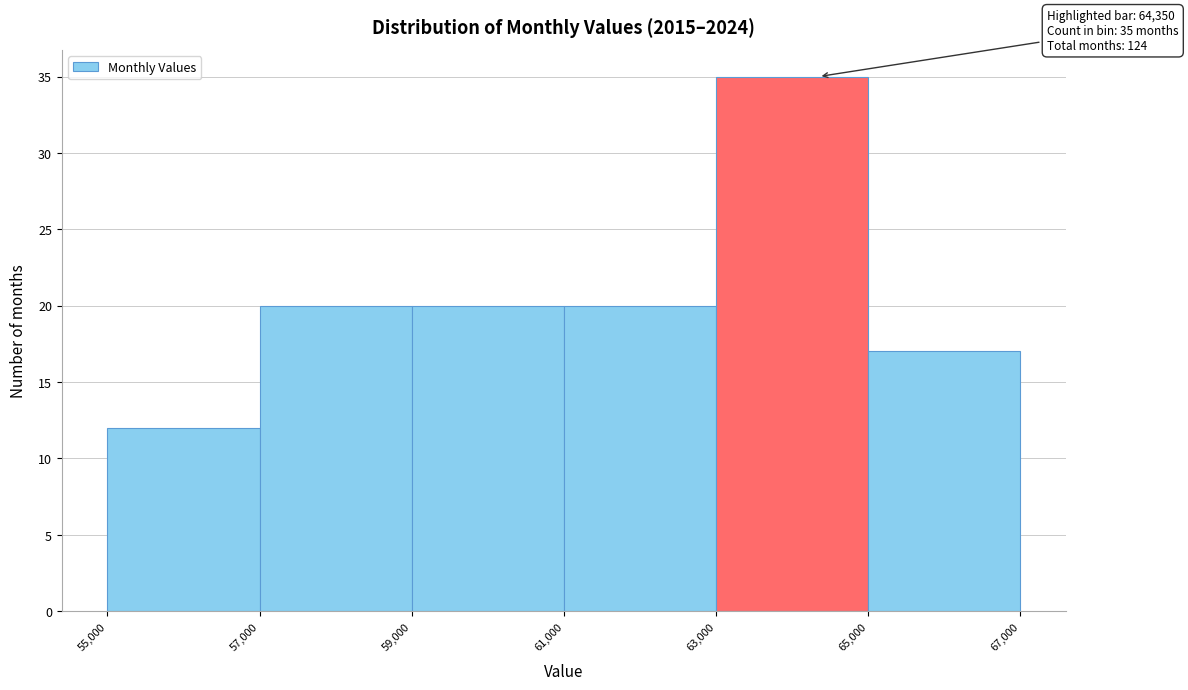

Which range on the x-axis has the tallest bar?

63,000 to 65,000